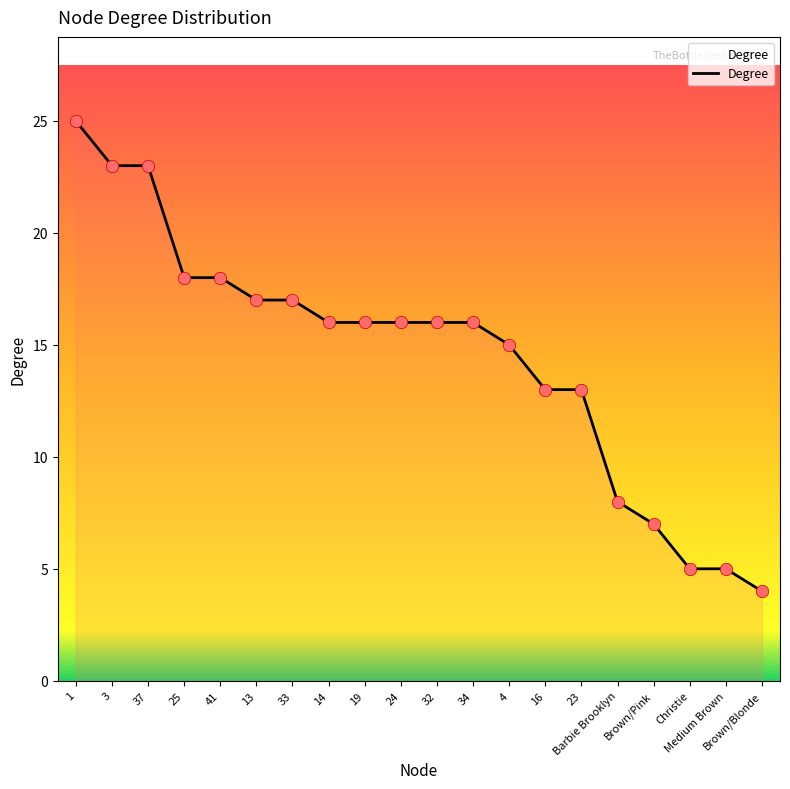

What is the change in value from 3 to Christie?

-18